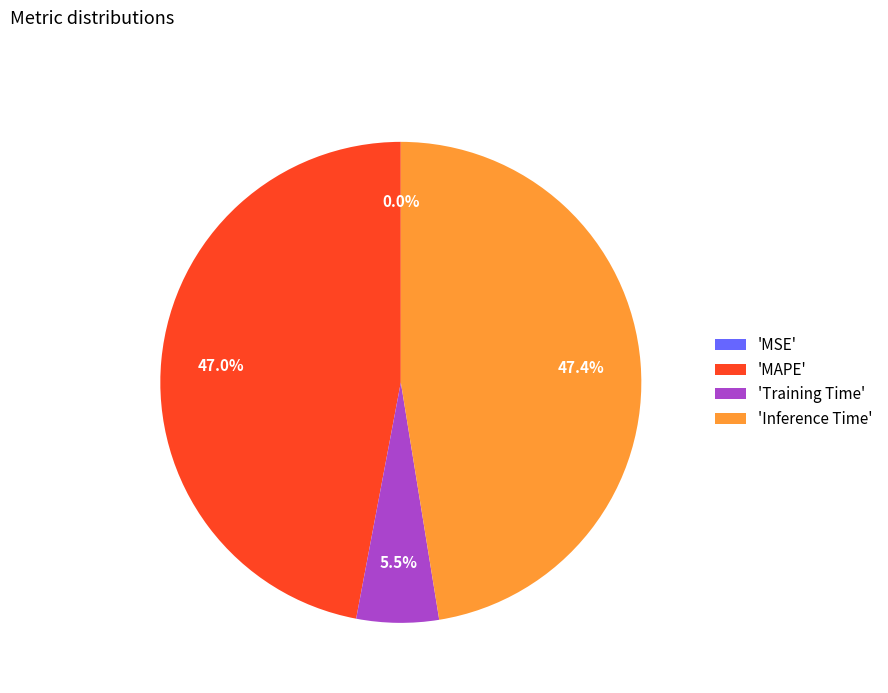

Does any single category account for the majority?

No